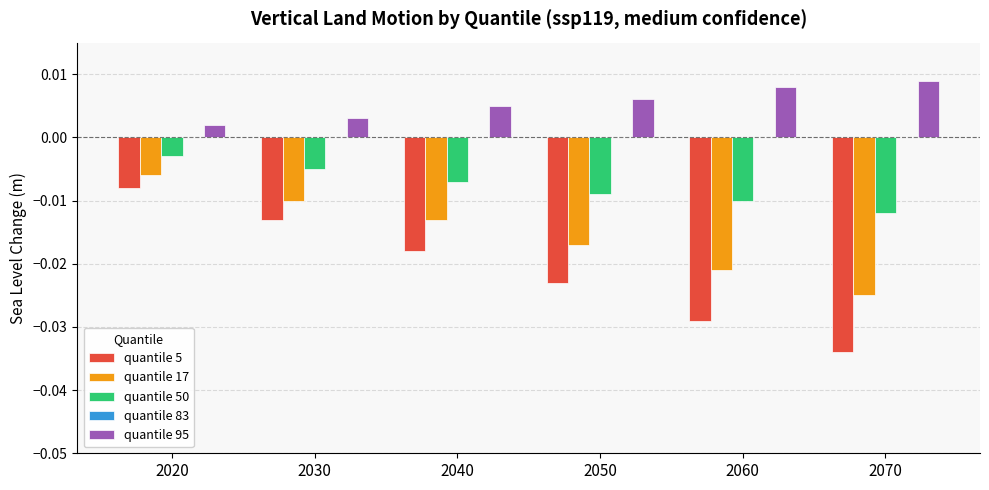

Does the chart contain any negative values?

Yes